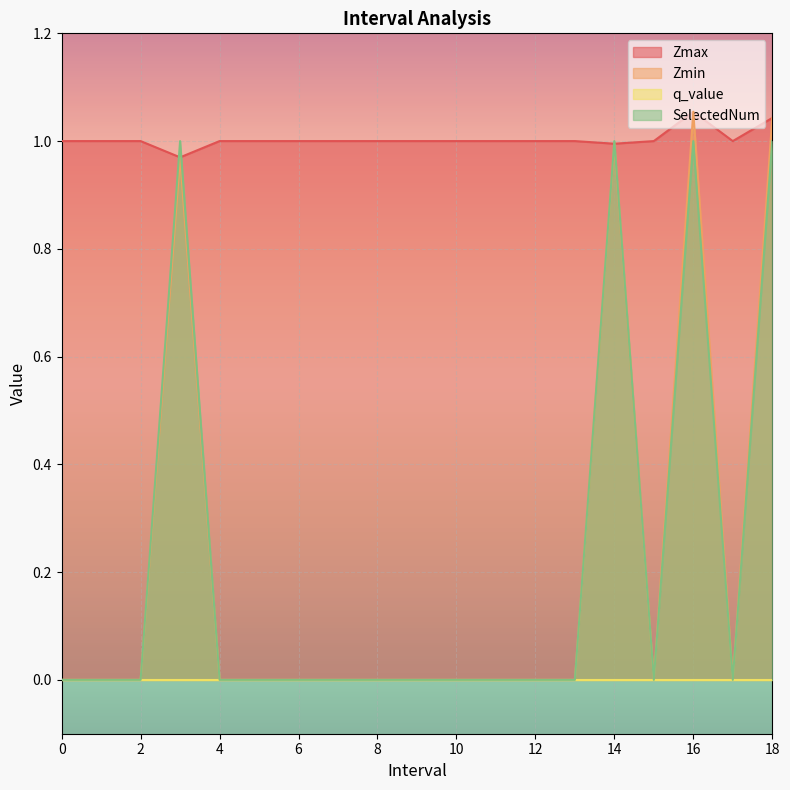

Which series has the widest spread of values?

Zmin